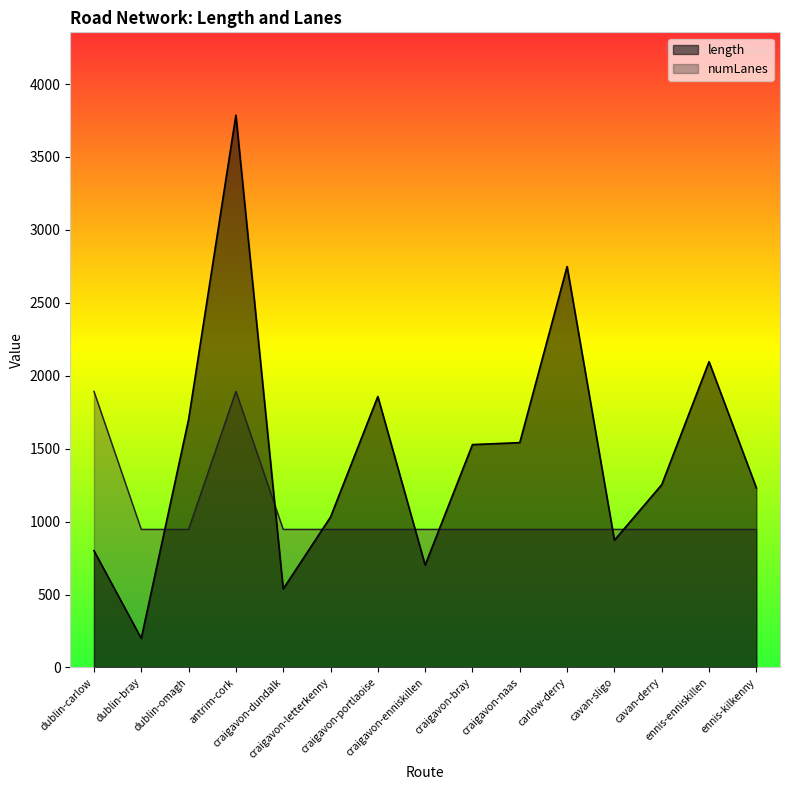

What is the sum of all length values?

21887.6